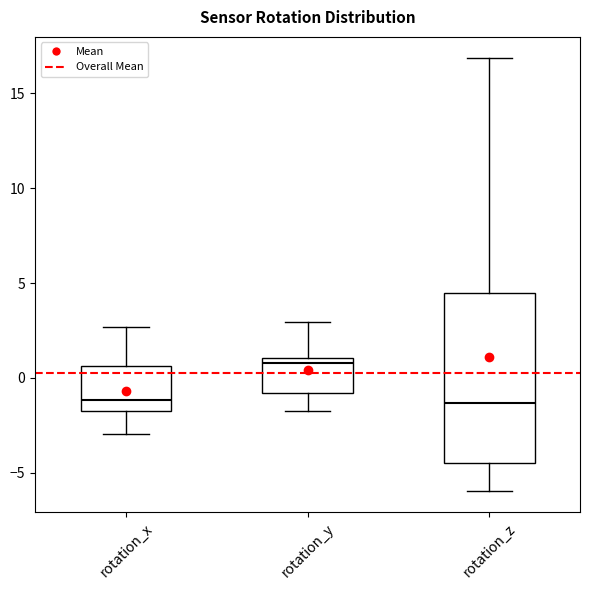

Reading left to right, read every box against the y-axis: the position of its median line, the range the box covers, and the ends of its whiskers. The values are not printed on the chart, so give them approximately, as read against the axis.

rotation_x: median -1.0, box -1.5 to 0.5, whiskers -3.0 to 2.5
rotation_y: median 1.0 (just below the box's upper edge), box -1.0 to 1.0, whiskers -1.5 to 3.0
rotation_z: median -1.5, box -4.5 to 4.5, whiskers -6.0 to 17.0